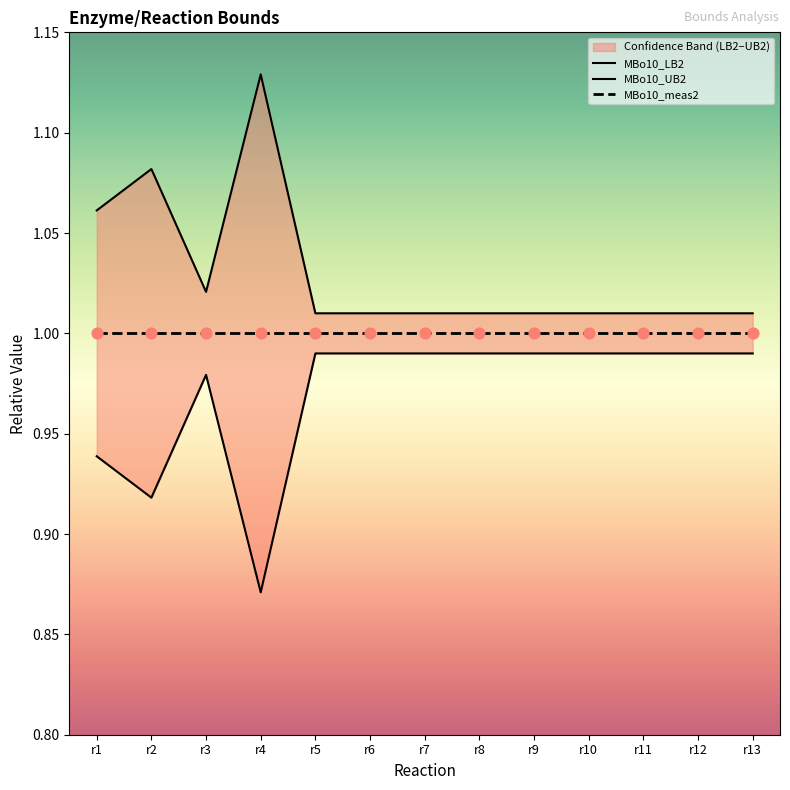

At which category is the sum across all series the highest?

r4